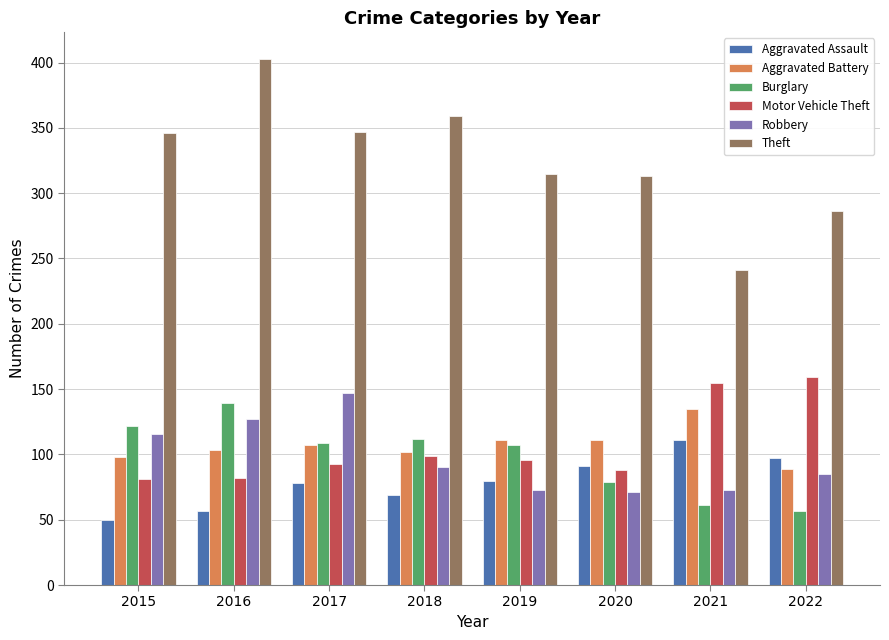

Count the Burglary values in the range 79 to 122.

5